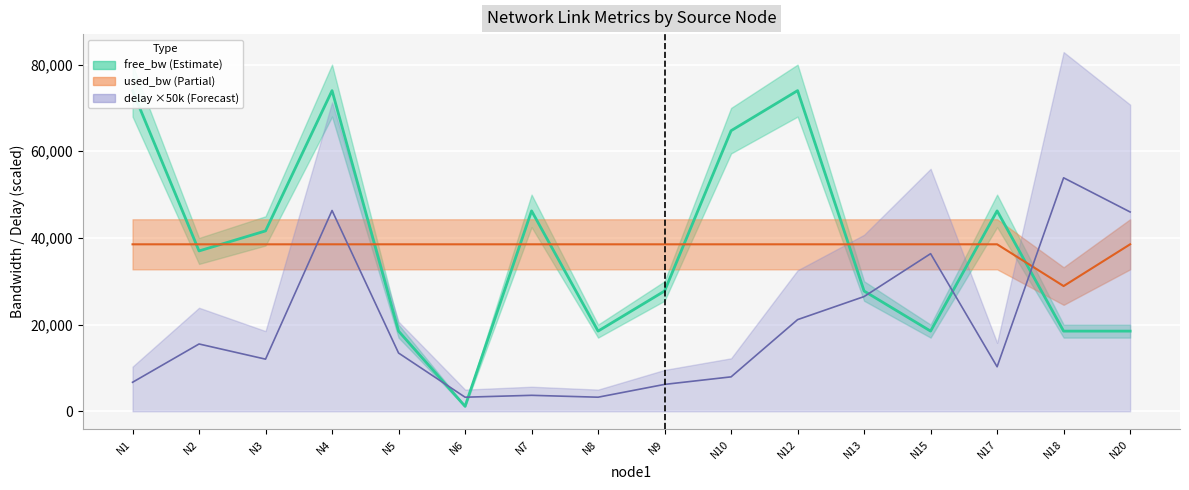

What is the spread (max minus min) of values at N9?

32325.8